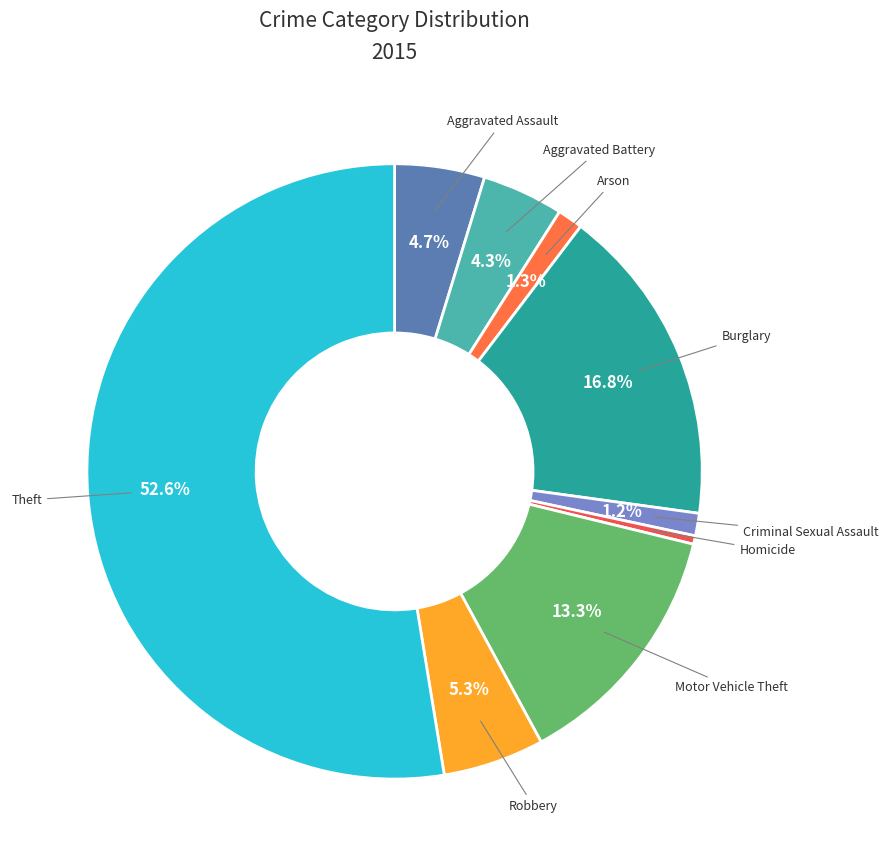

How many segments does this pie chart have?

9